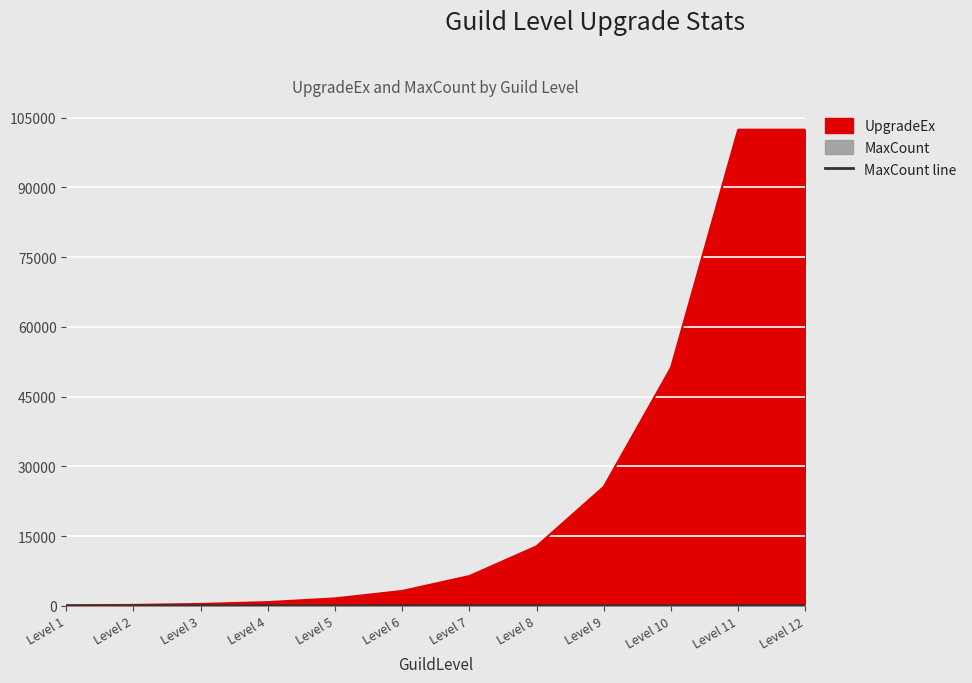

What is the smallest value displayed?

10